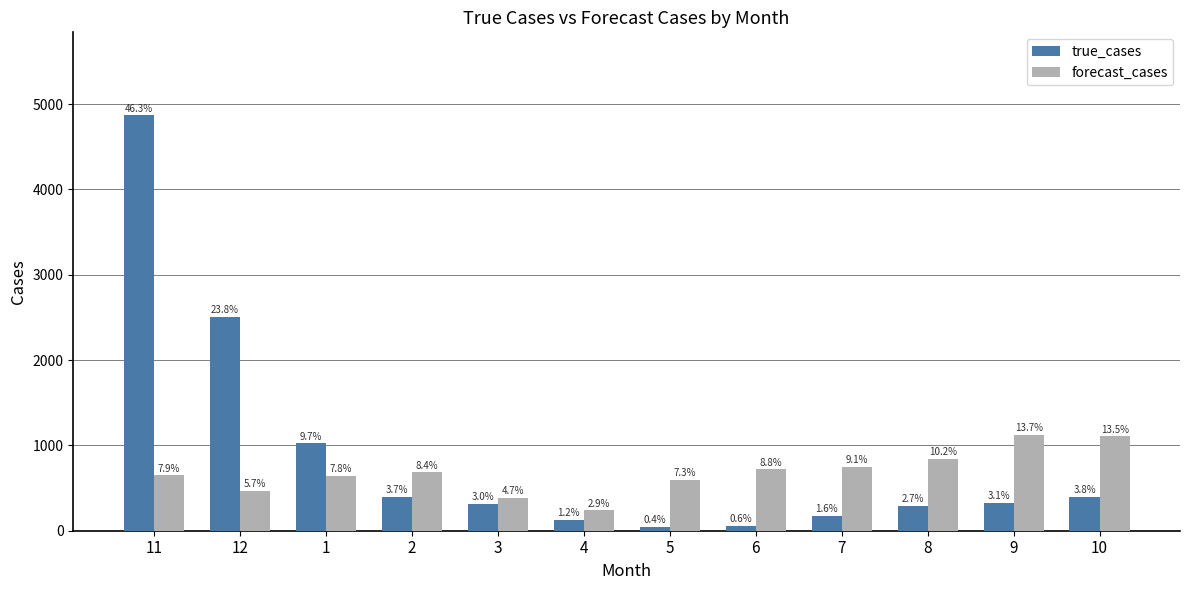

What is the greatest value displayed?

4868.0